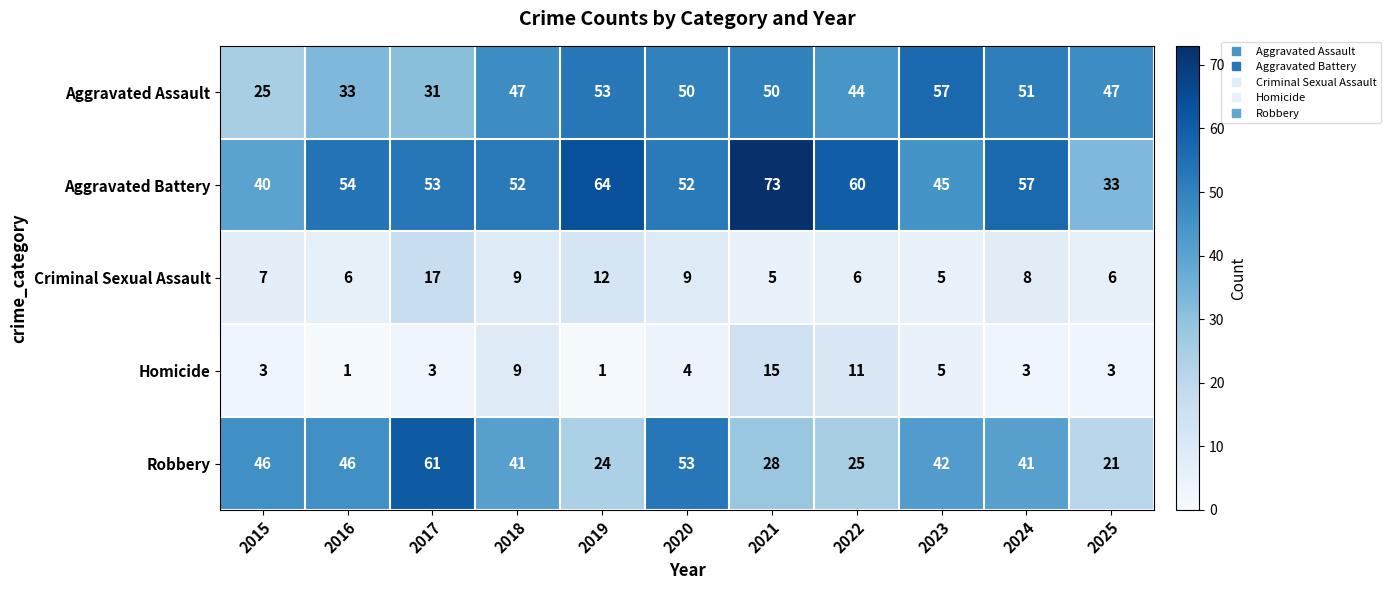

The Aggravated Battery series shows 45 at 2023. True or false?

True